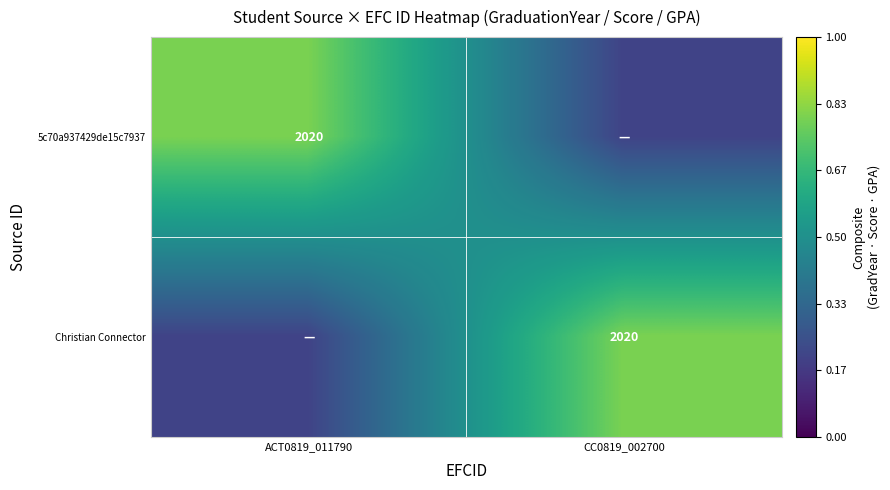

The value of Christian Connector at CC0819_002700 is 0.4. True or false?

False